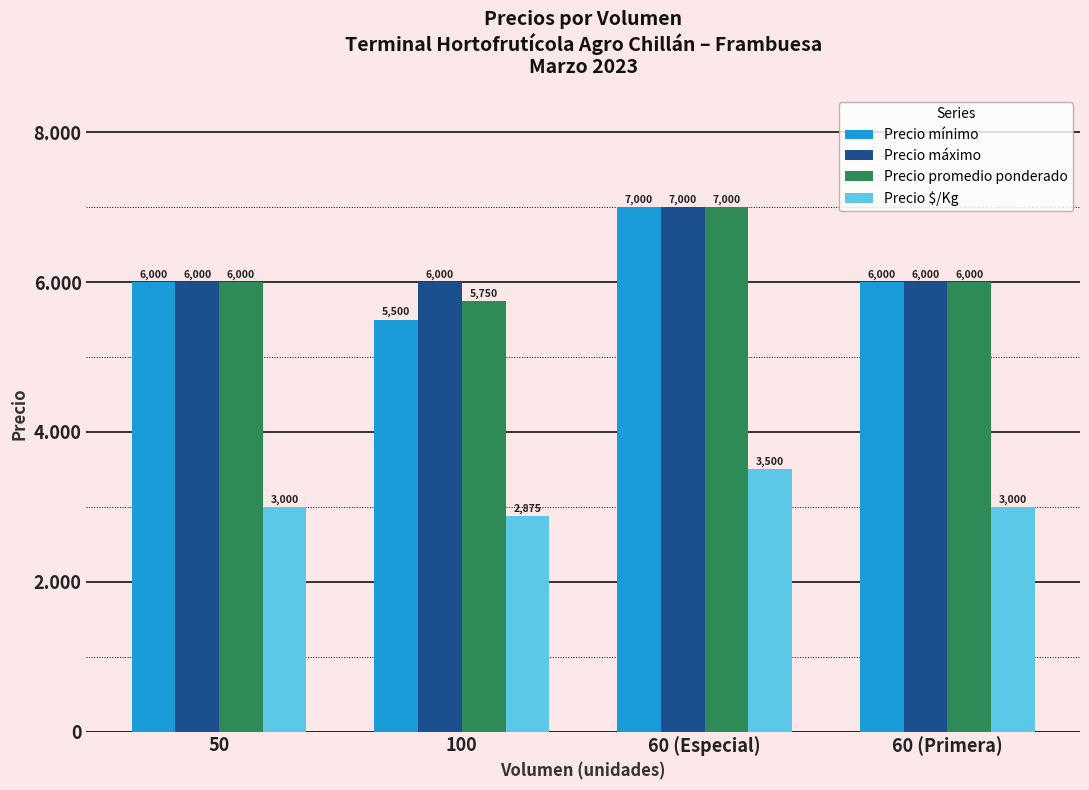

What is the difference between the maximum and second lowest values in the Precio $/Kg series?

500